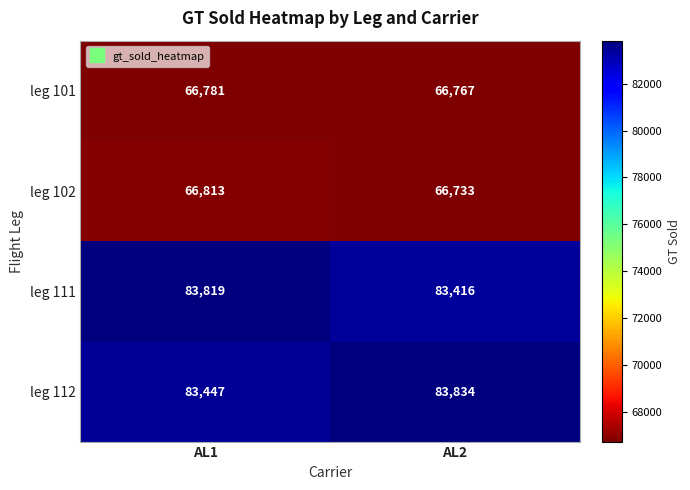

What is the spread (max minus min) of values at AL1?

17038